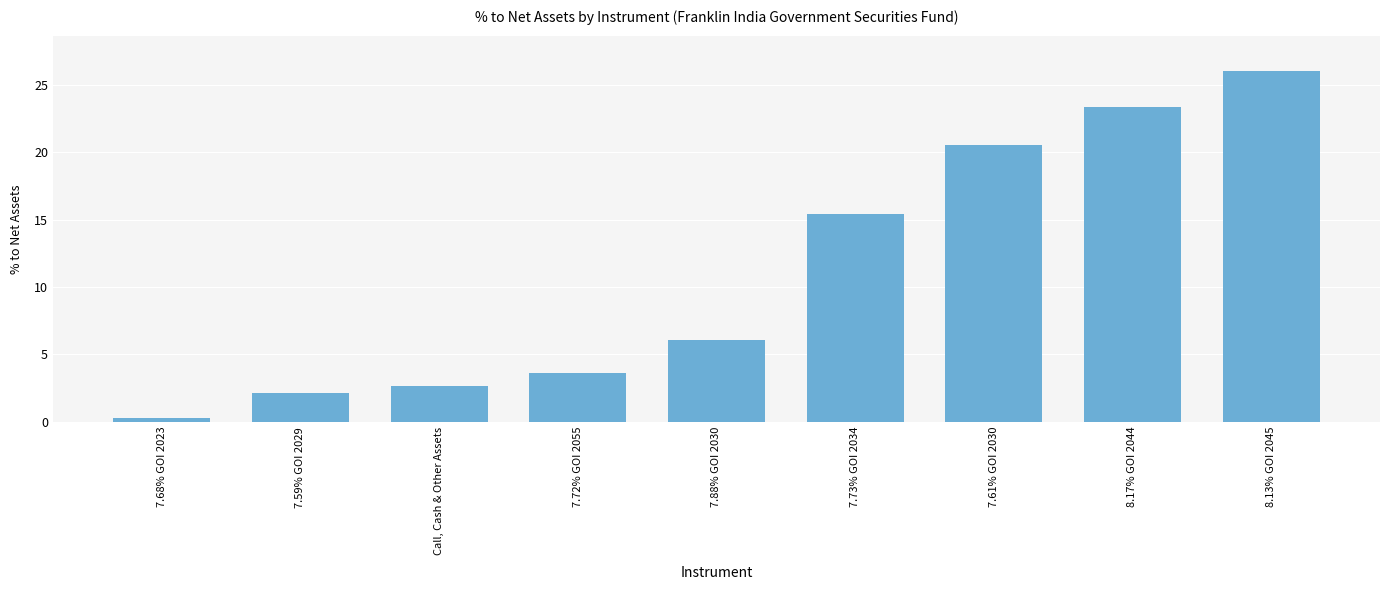

What is the difference between the maximum and minimum values?

25.8